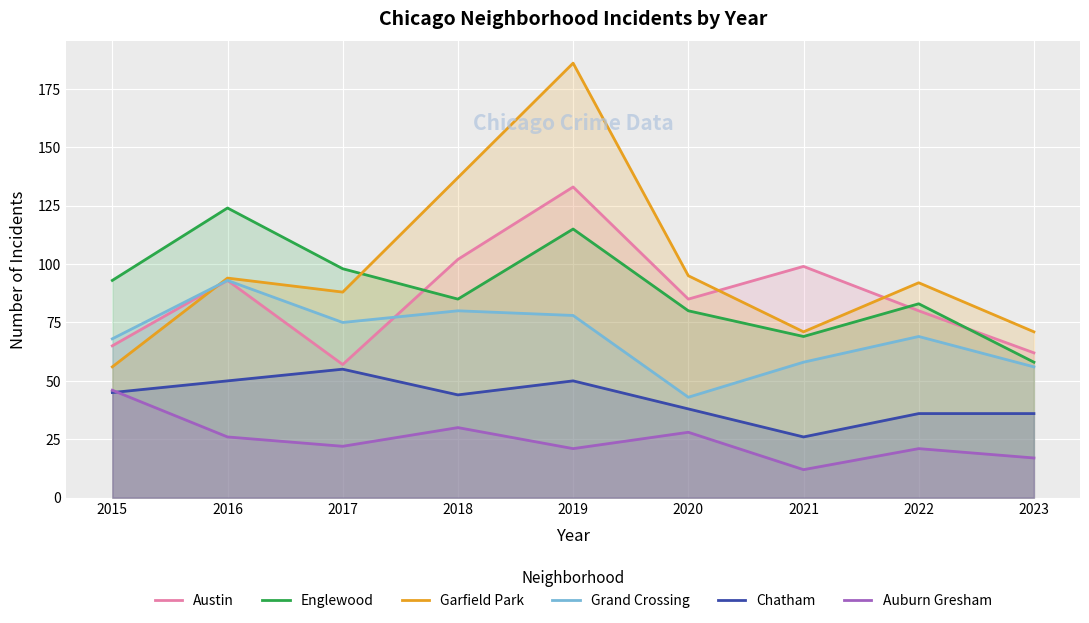

List the series in order of their peak value, lowest first.

Auburn Gresham, Chatham, Grand Crossing, Englewood, Austin, Garfield Park